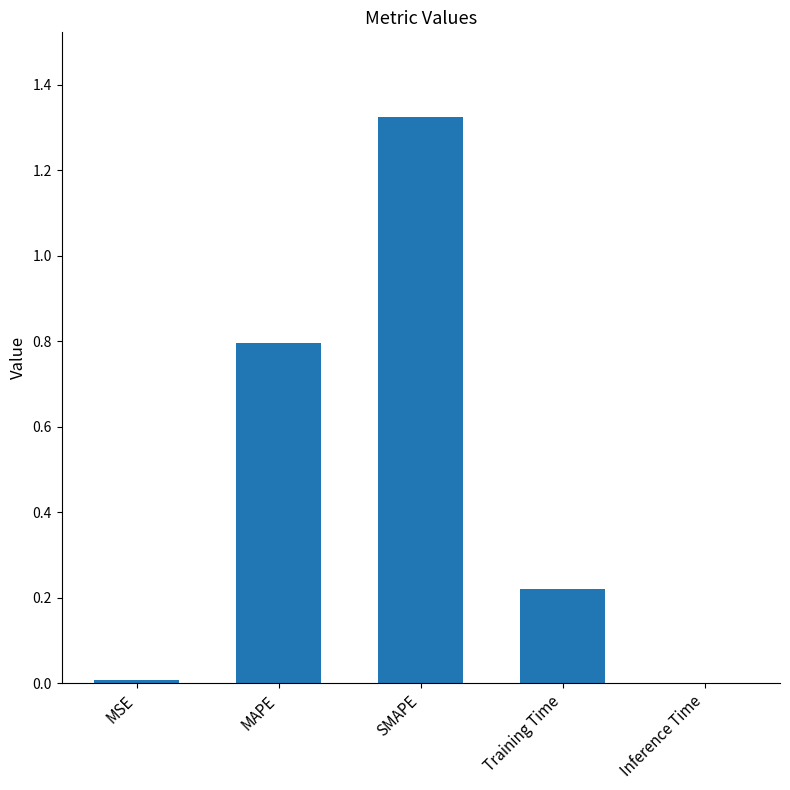

True or false: the data shows 0.0 at Inference Time.

True